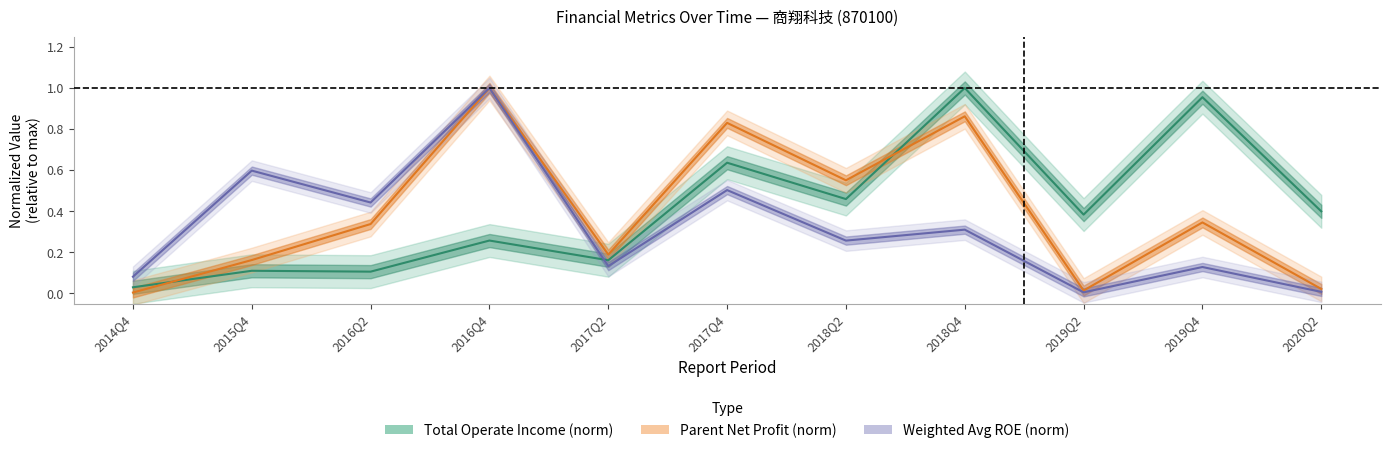

True or false: WEIGHTAVG_ROE has more than 1 points higher than both neighbors.

True